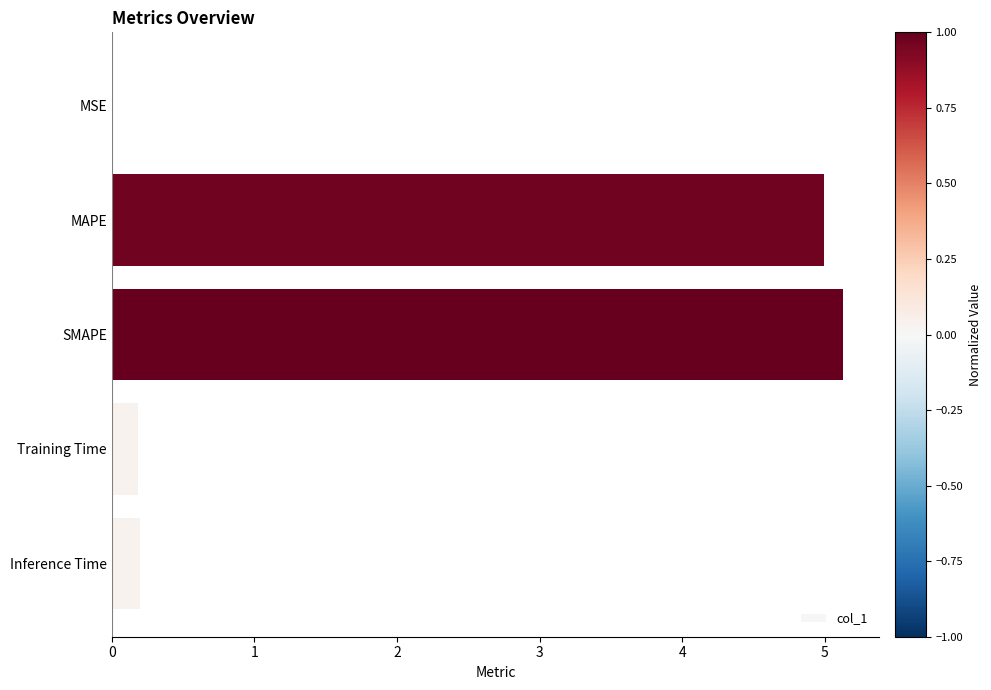

What is the sum of all values?

10.5